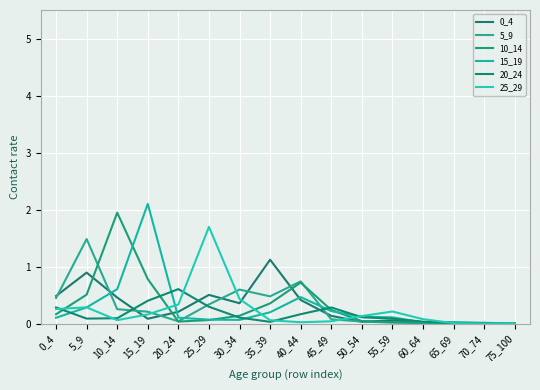

At which category does 0_4 reach its first local peak?

5_9